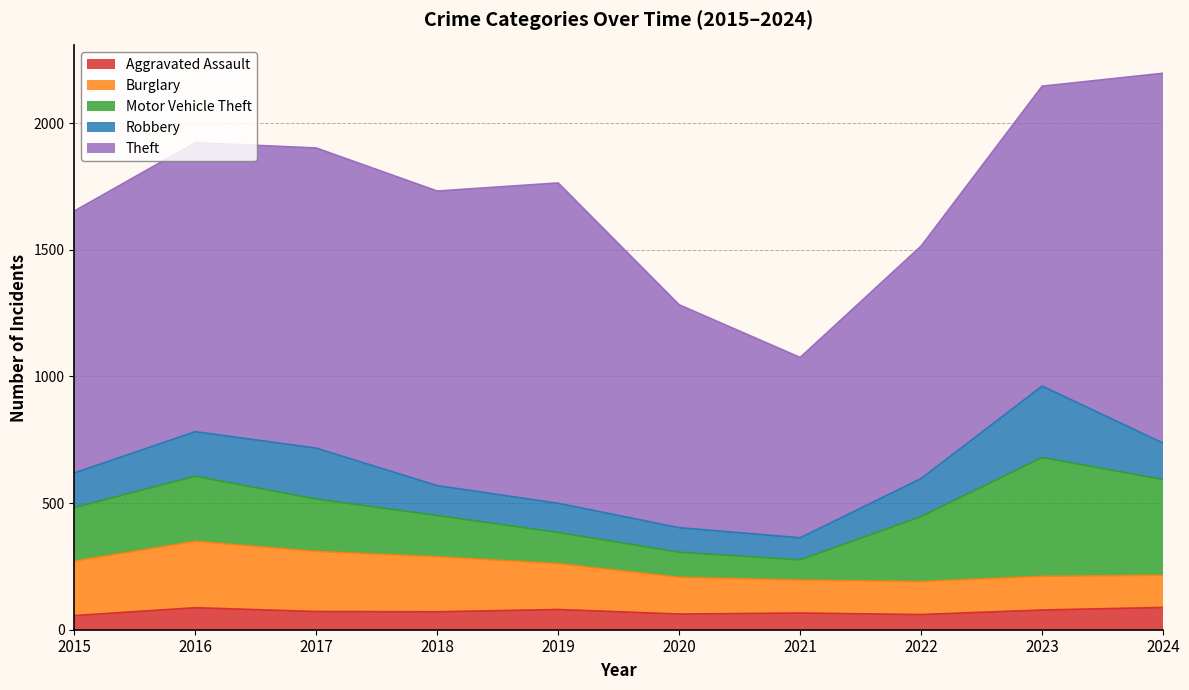

What is the total value across all series at 2016?

1923